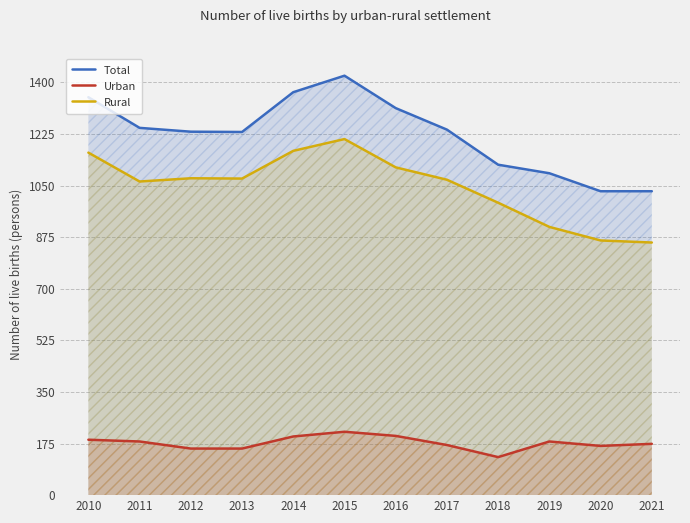

At which label does Rural reach its peak?

2015